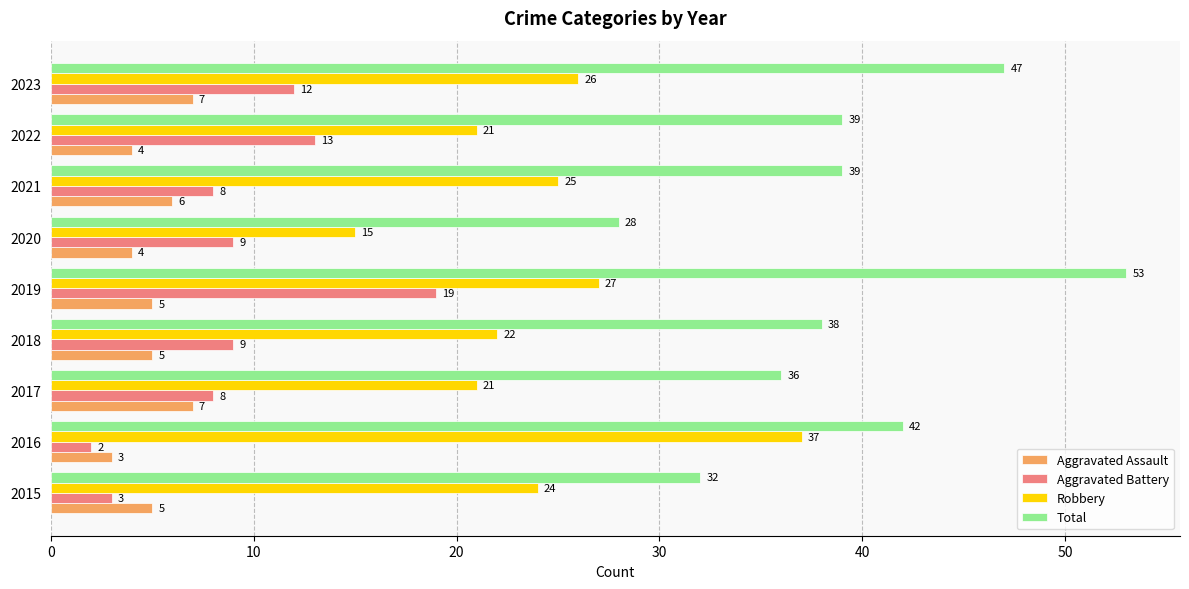

True or false: Aggravated Battery has a value of 14 at 2021.

False